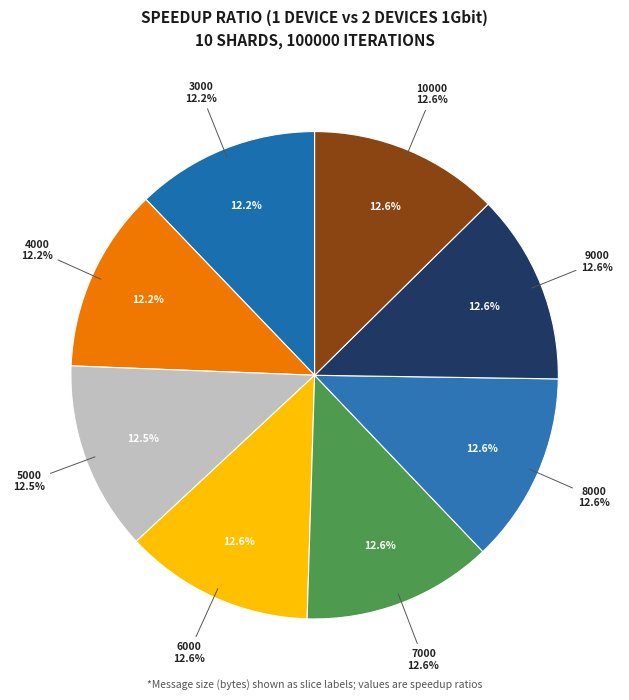

What is the ratio of the value at 6000 to the value at 3000?

1.0